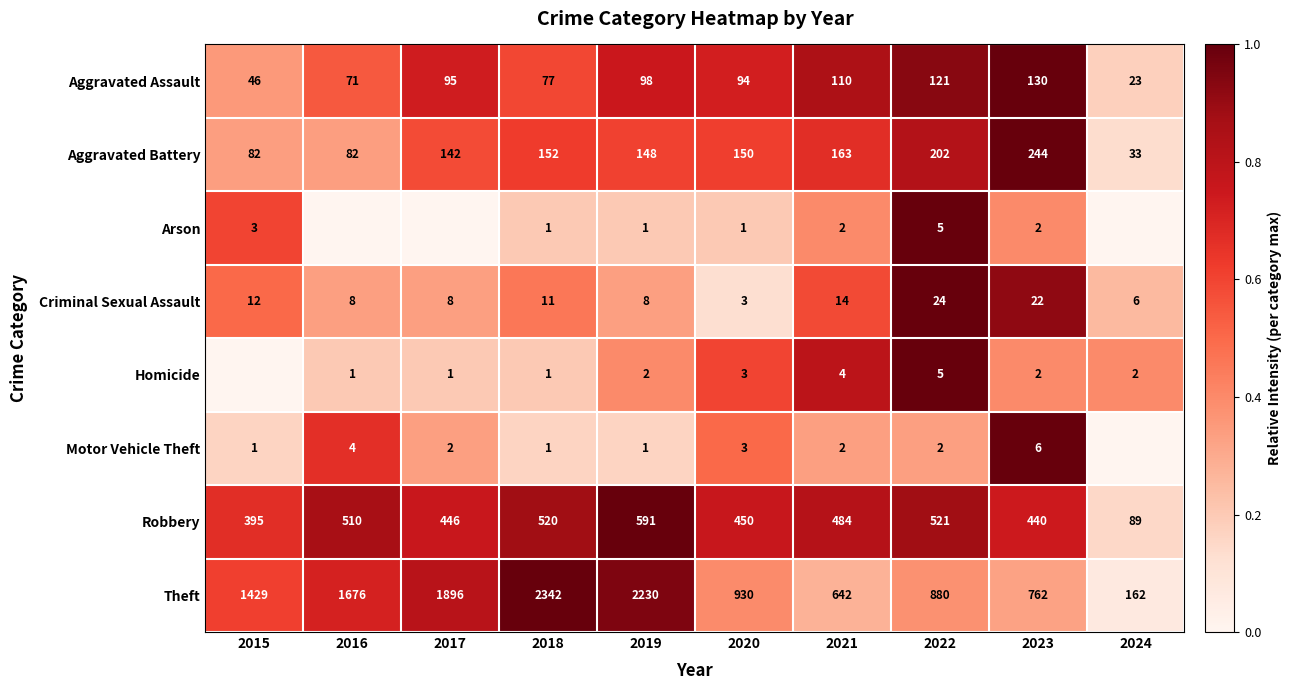

True or false: Homicide has a value of 3 at 2020.

True